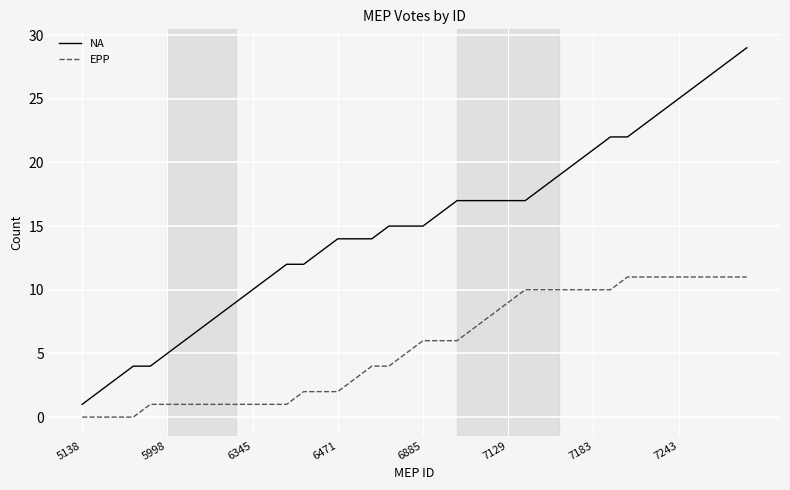

What is the average value of the EPP series?

6